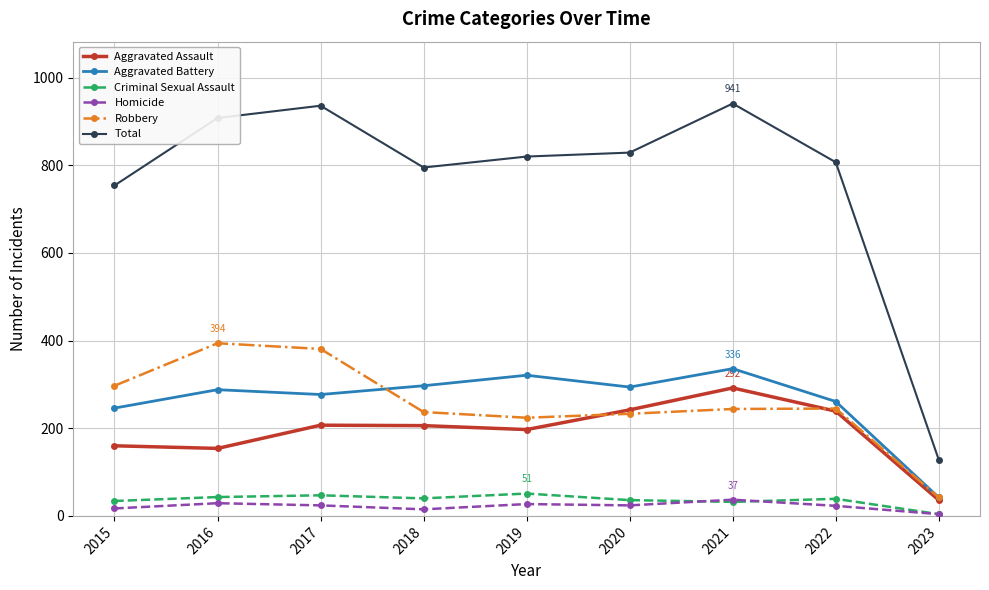

What is the total value across all series at 2020?

1658